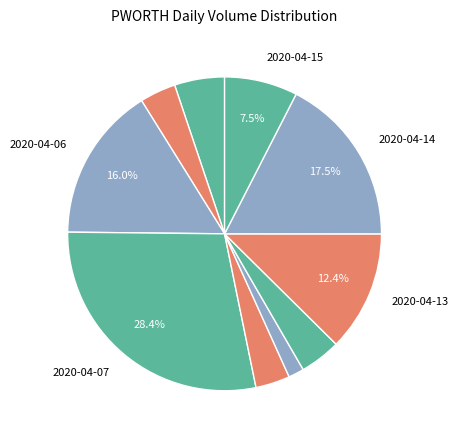

Which category has the biggest portion of the pie?

2020-04-07